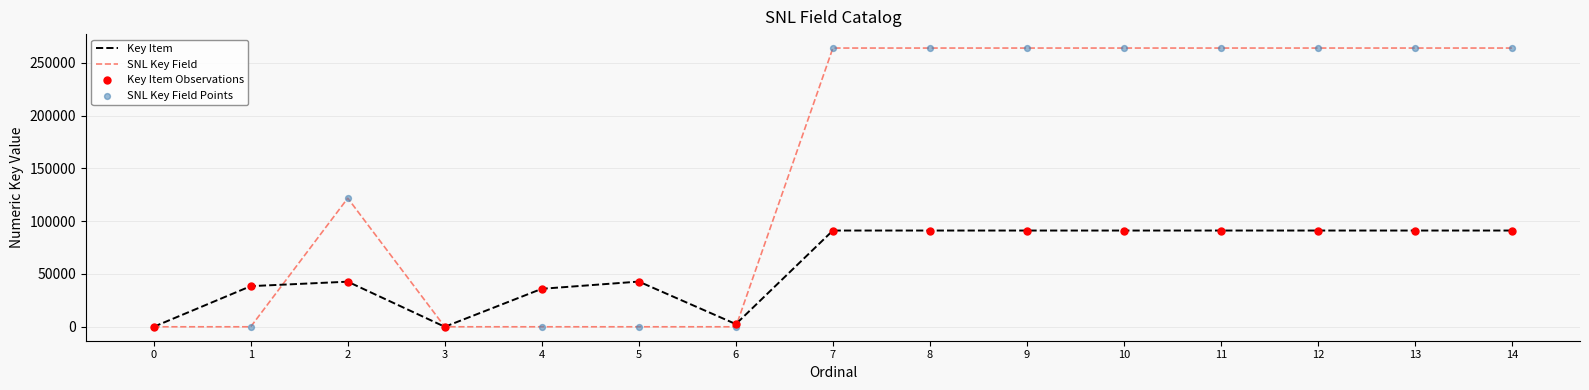

Which series has the largest total across all categories?

SNL Key Field